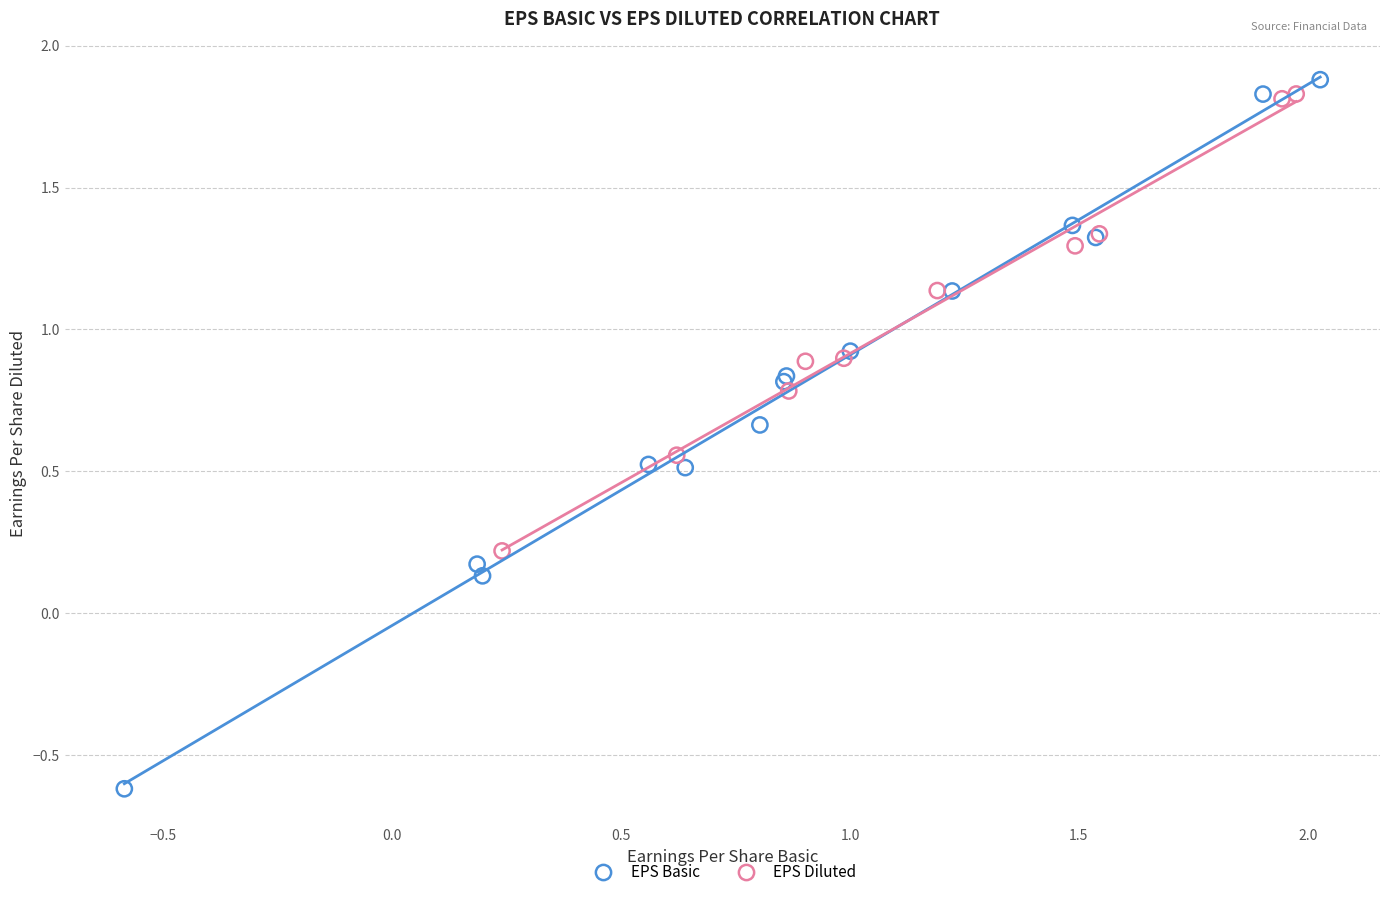

Which series has the largest Y range (max minus min)?

EPS Basic